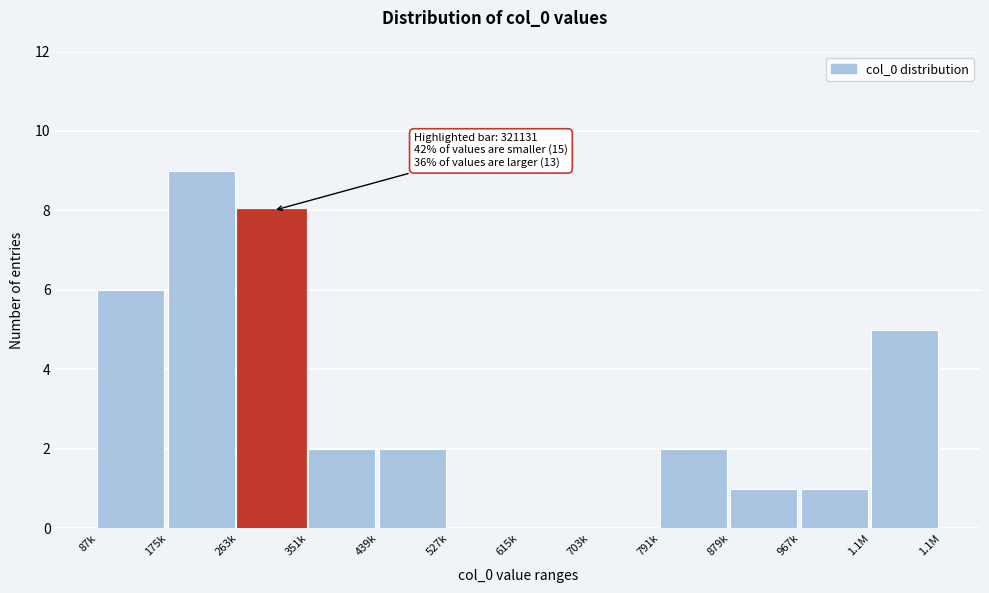

Reading left to right, extract all data points from this chart.

87k=6	175k=9	263k=8	351k=2	439k=2	527k=0	615k=0	703k=0	791k=2	879k=1	967k=1	1.1M=5